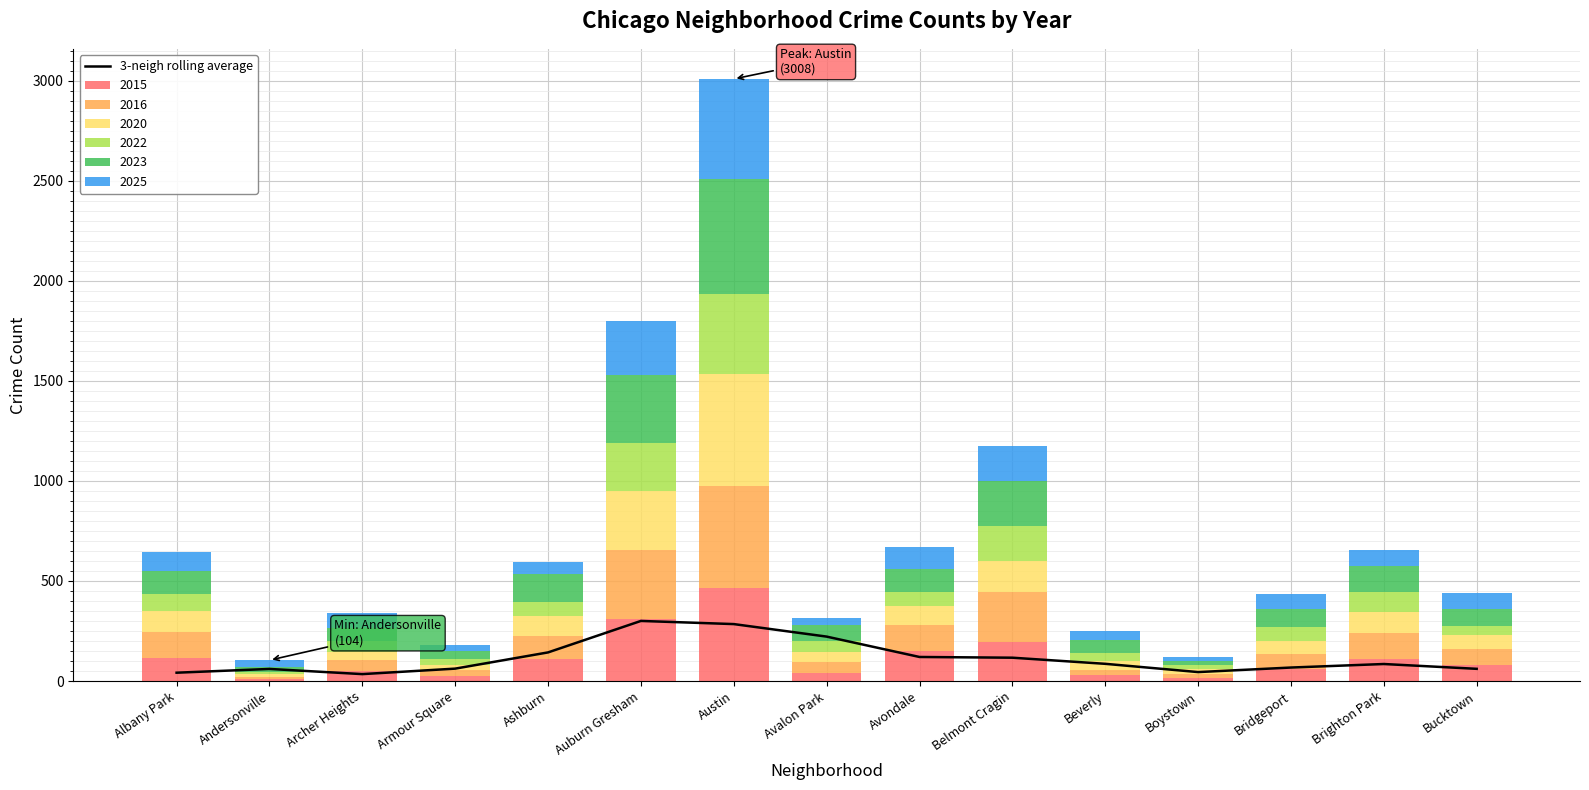

What is the difference between the maximum and minimum values?

265.7